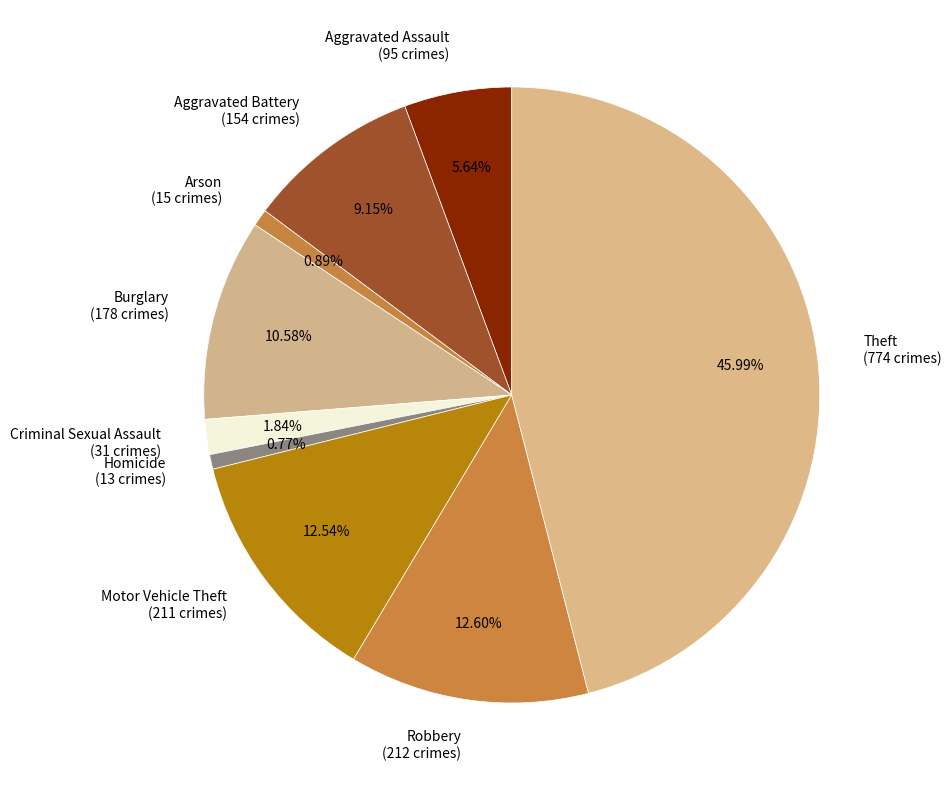

To the nearest percent, what percentage of the pie is Aggravated Battery?

9%